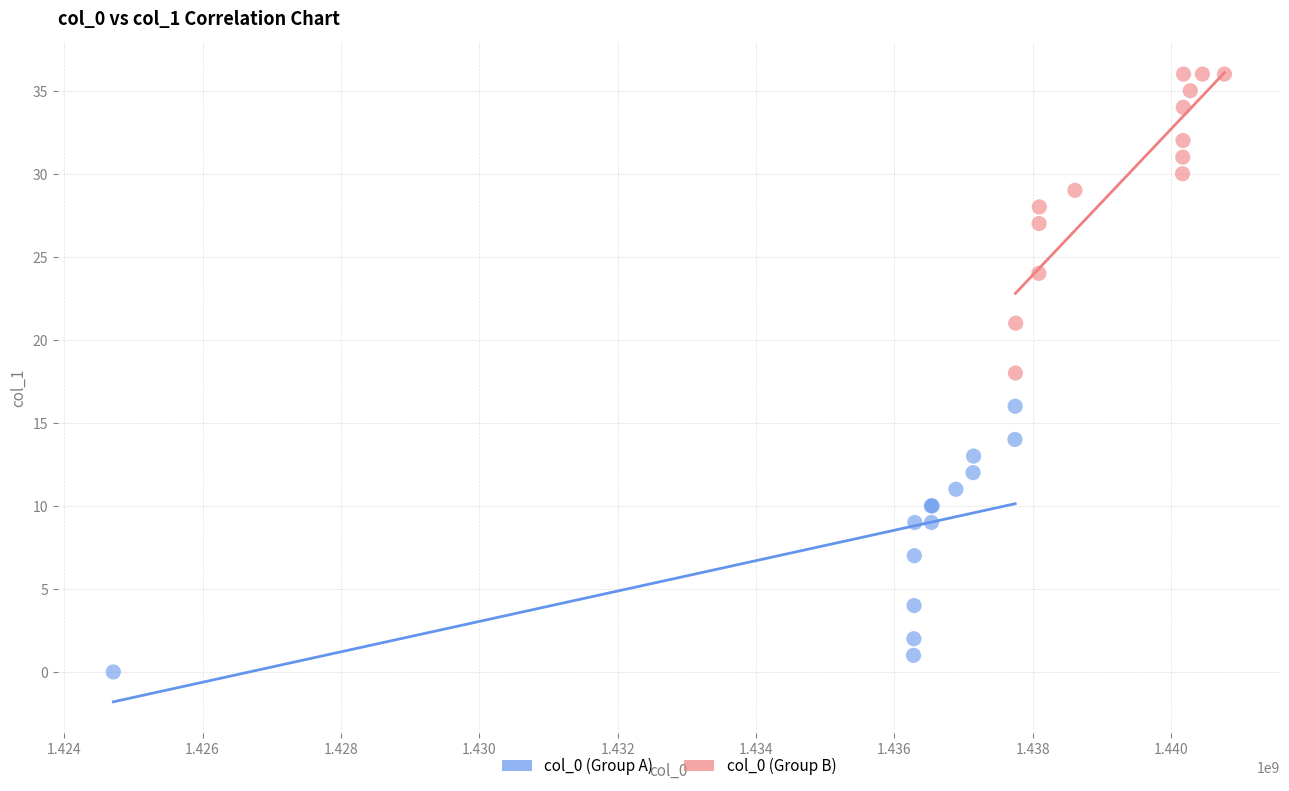

Which series contains the lowest Y value?

col_0 (Group A)